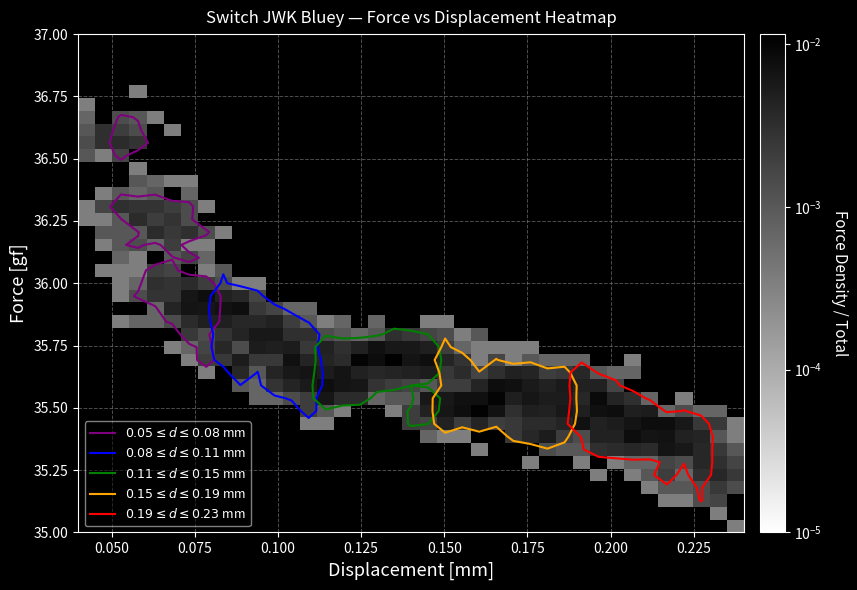

How many data points does each series have?

39